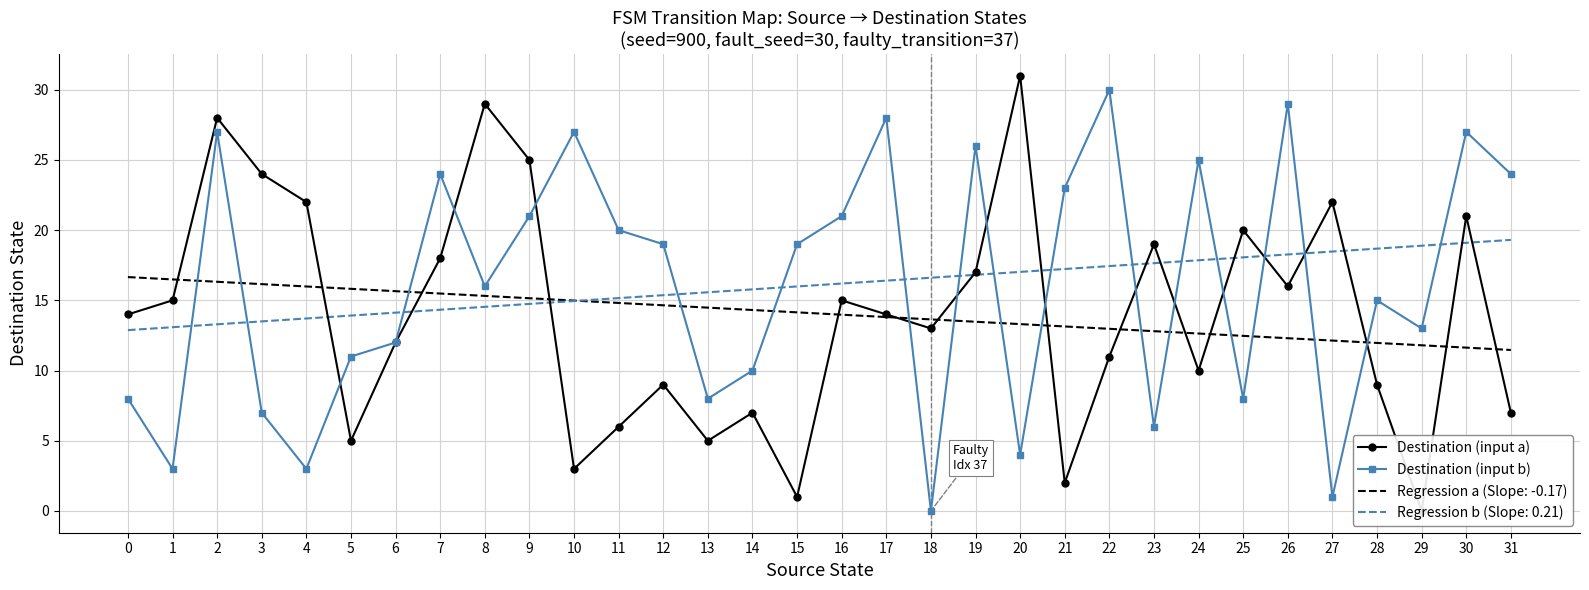

How many values in the Destination (input b) series exceed 19?

14